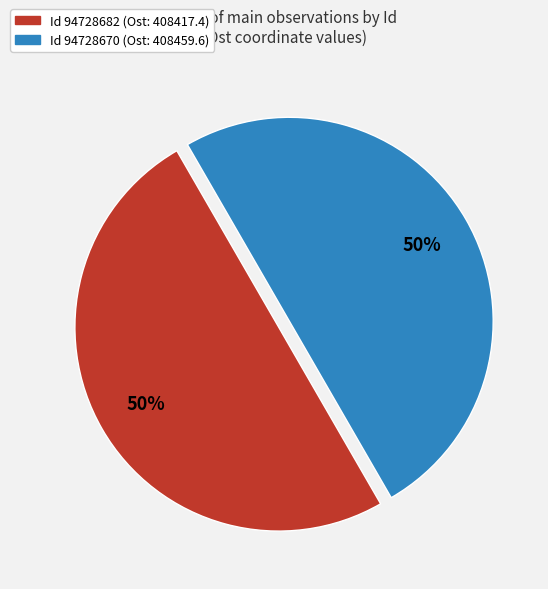

To the nearest percent, what portion does Id 94728670 (Ost: 408459.6) represent?

50%